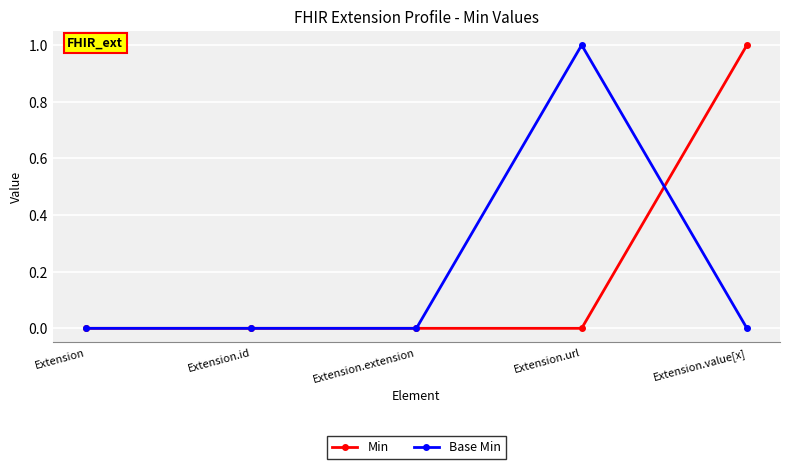

How many distinct data groups are displayed?

2